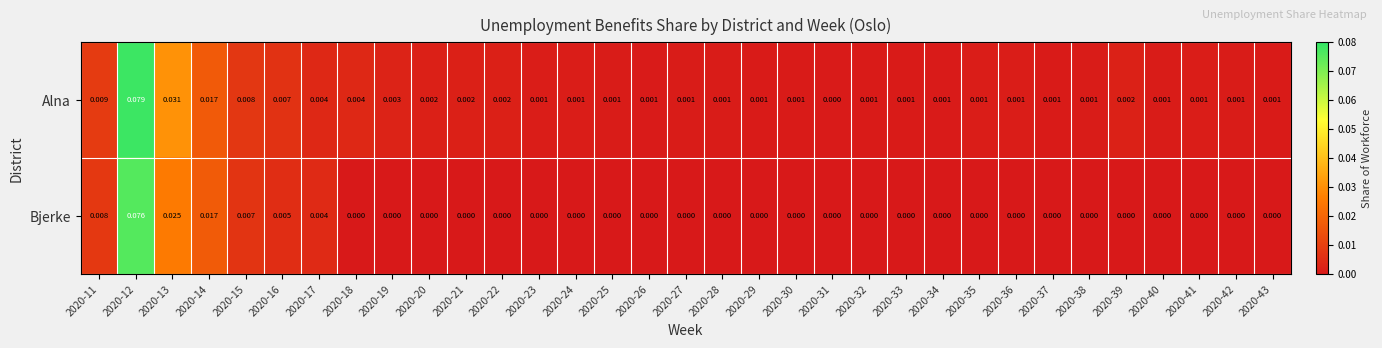

At 2020-37, list the series in order from smallest to largest.

Bjerke, Alna